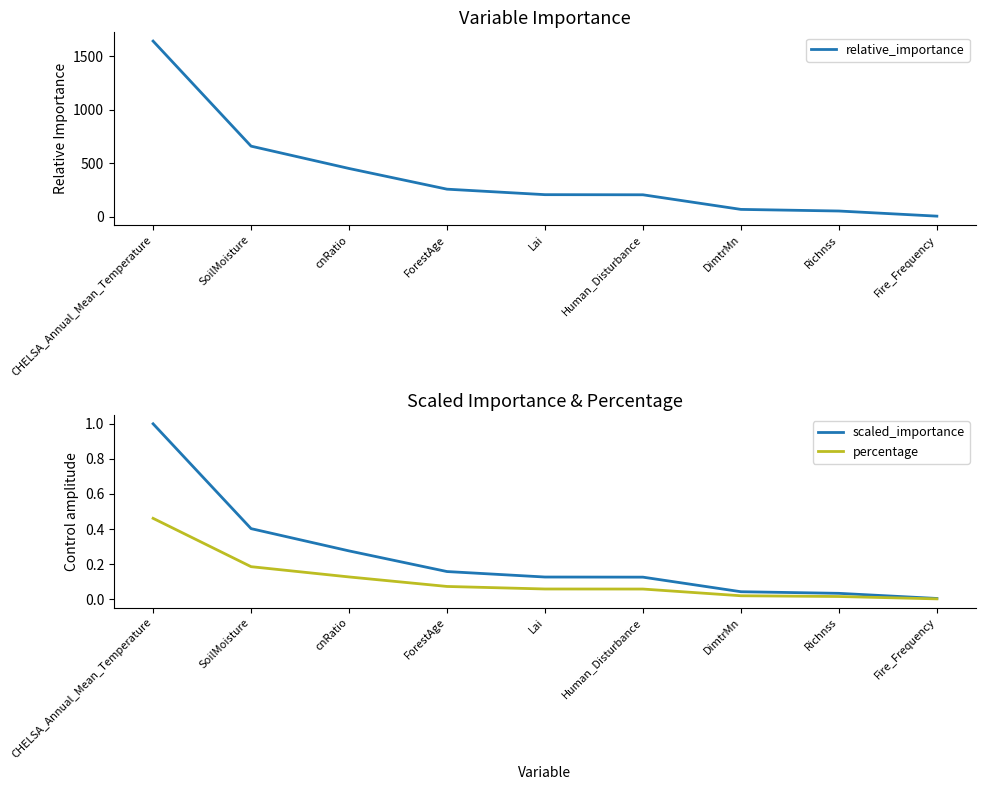

Which category has the highest value across all series?

CHELSA_Annual_Mean_Temperature